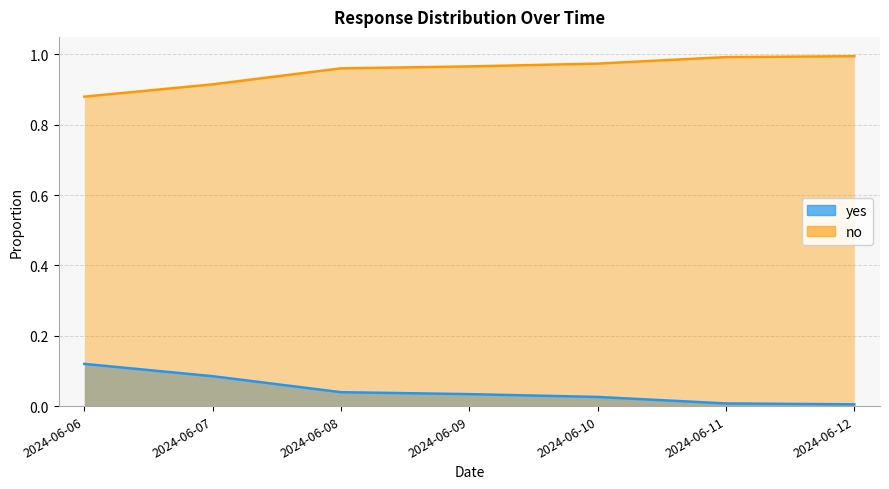

What is the maximum value for no?

1.0